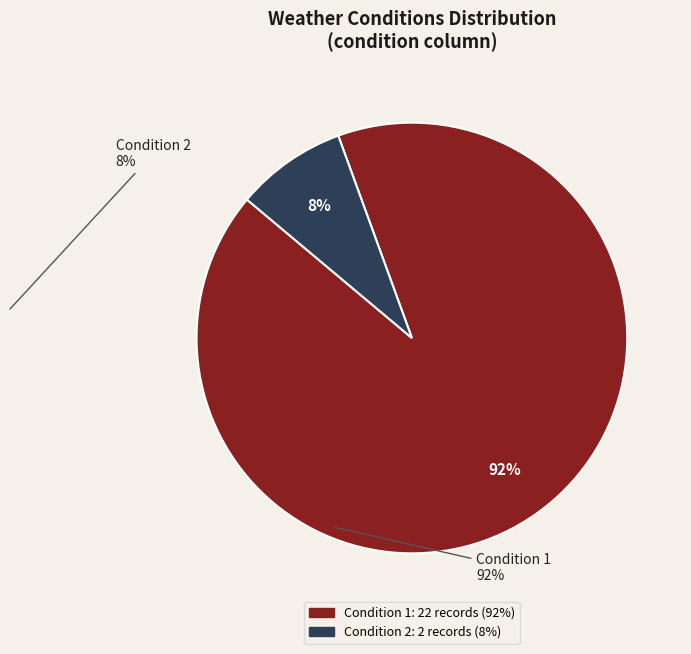

Count the number of slices in the pie.

2